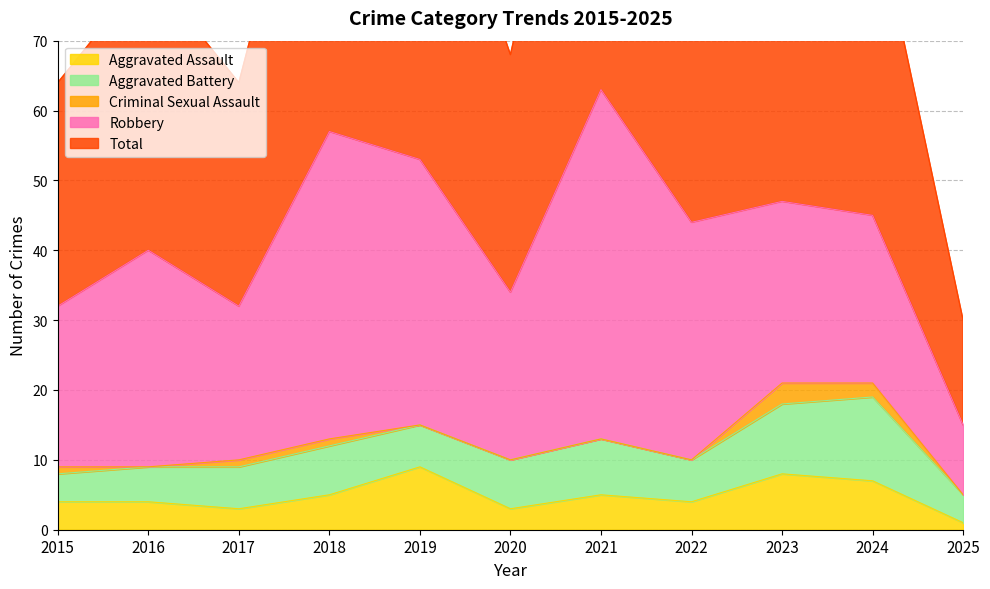

True or false: Robbery has more than 1 interior local peaks.

True